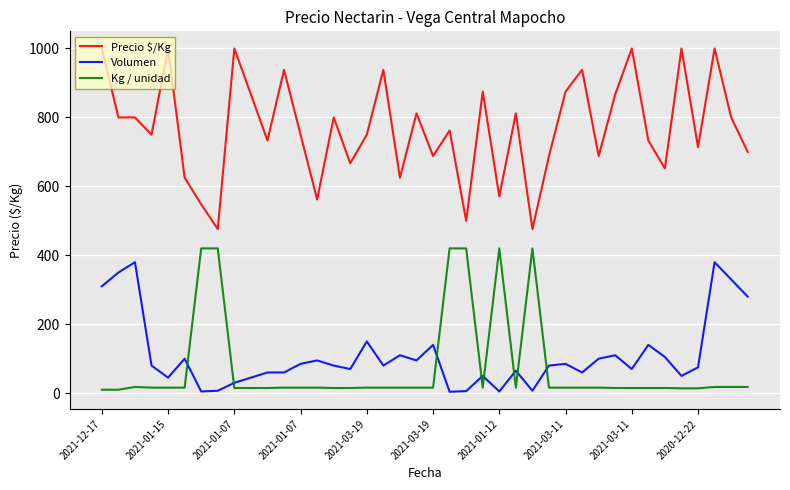

Which series has the widest spread of values?

Precio $/Kg